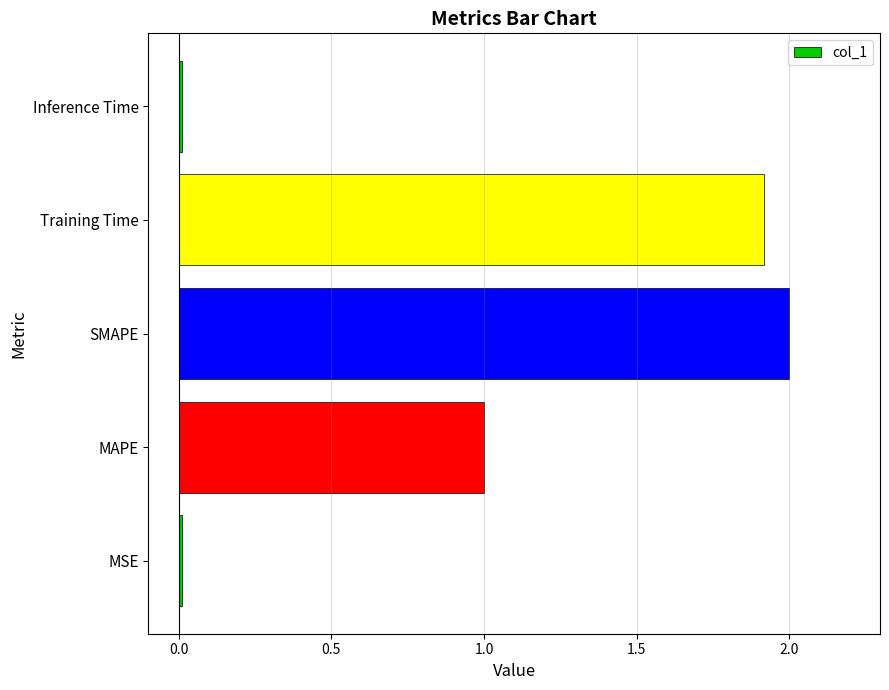

Count the number of data series in this chart.

1